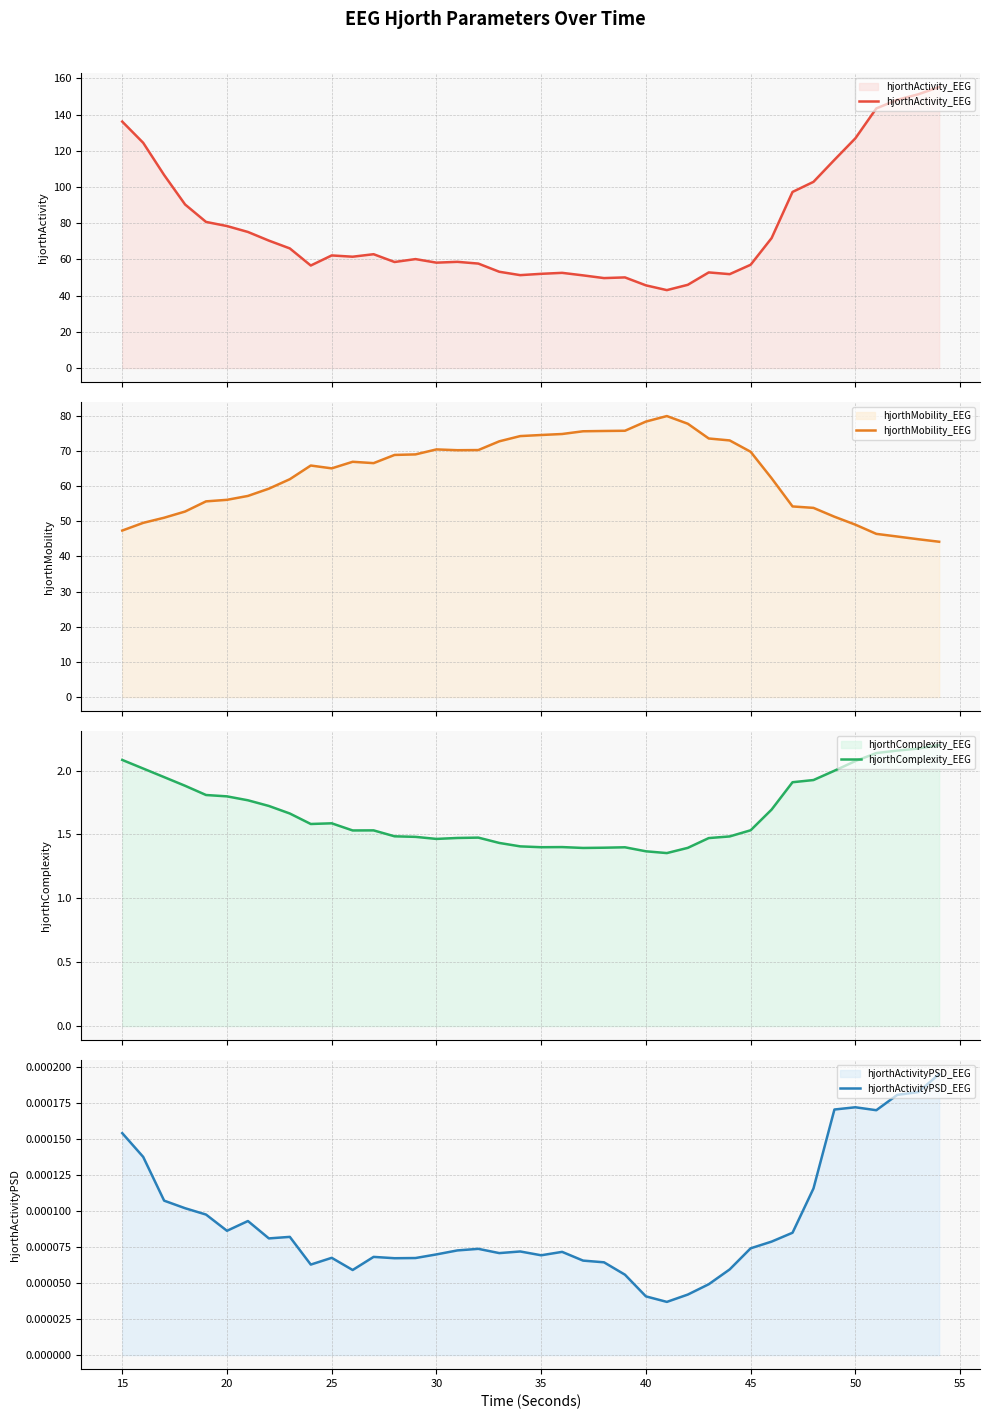

What is the sum of all hjorthComplexity_EEG values?

67.0